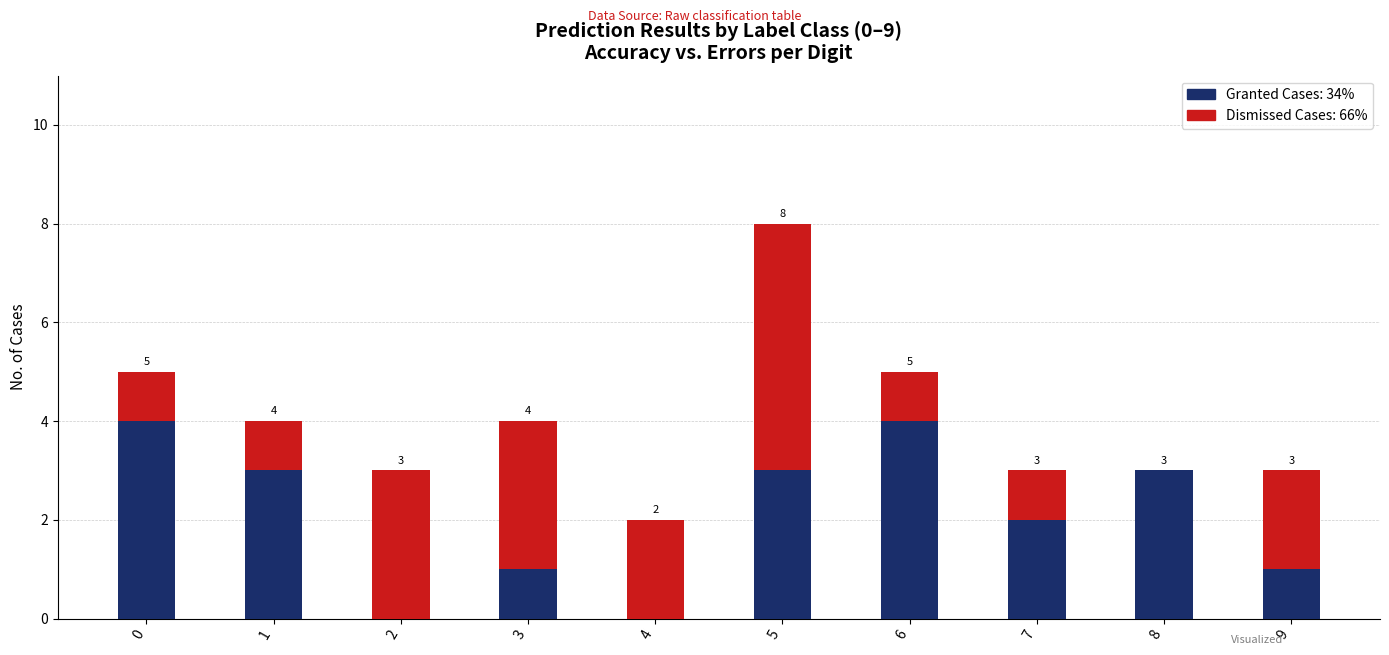

The value of Granted Cases: 34% at 0 is 2. True or false?

False